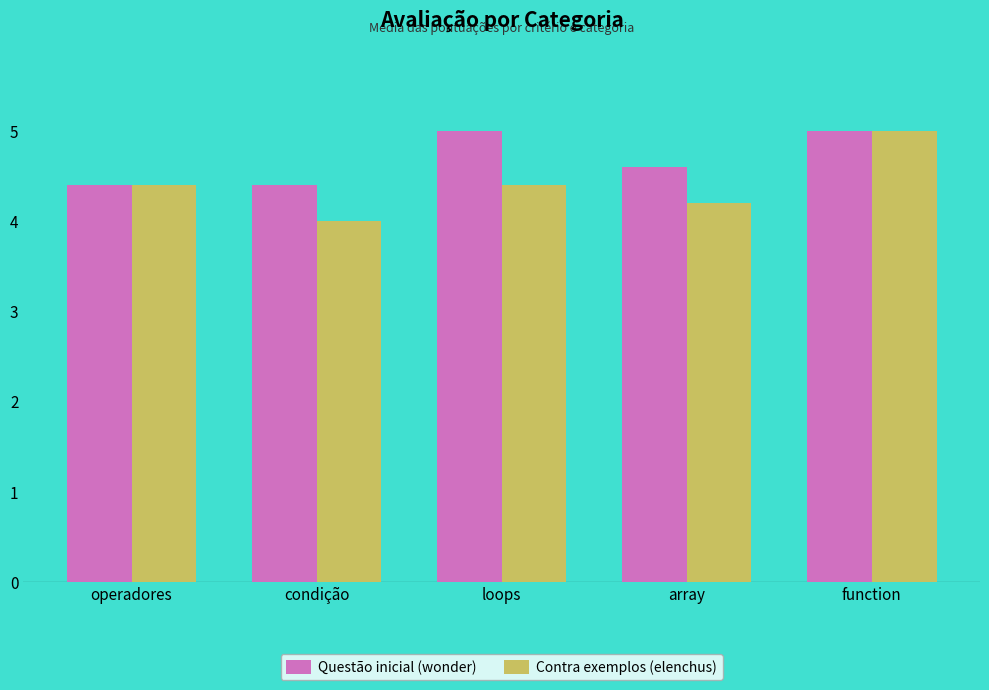

Rank the series by their average value, from lowest to highest.

Contra exemplos (elenchus), Questão inicial (wonder)